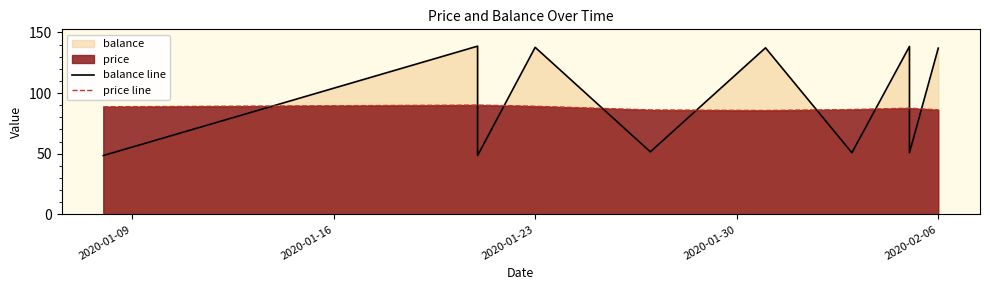

How many interior local valleys does the balance line series have?

4